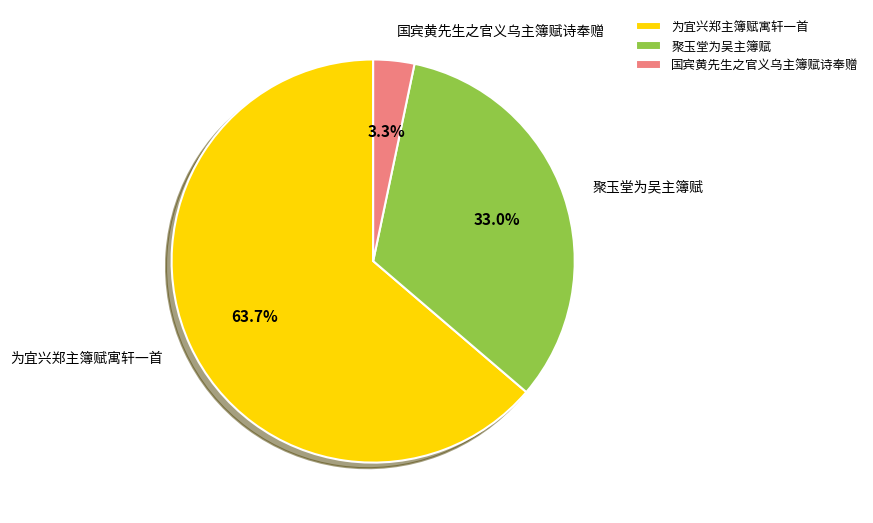

What percentage is the 聚玉堂为吴主簿赋 slice, to the nearest percent?

33%